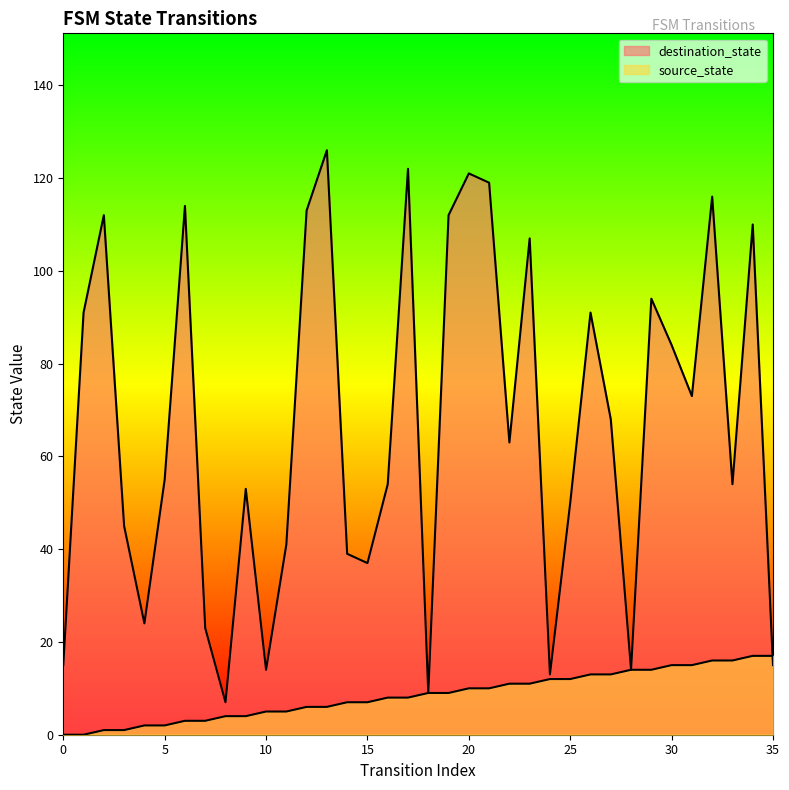

How many lines are shown in the chart?

2